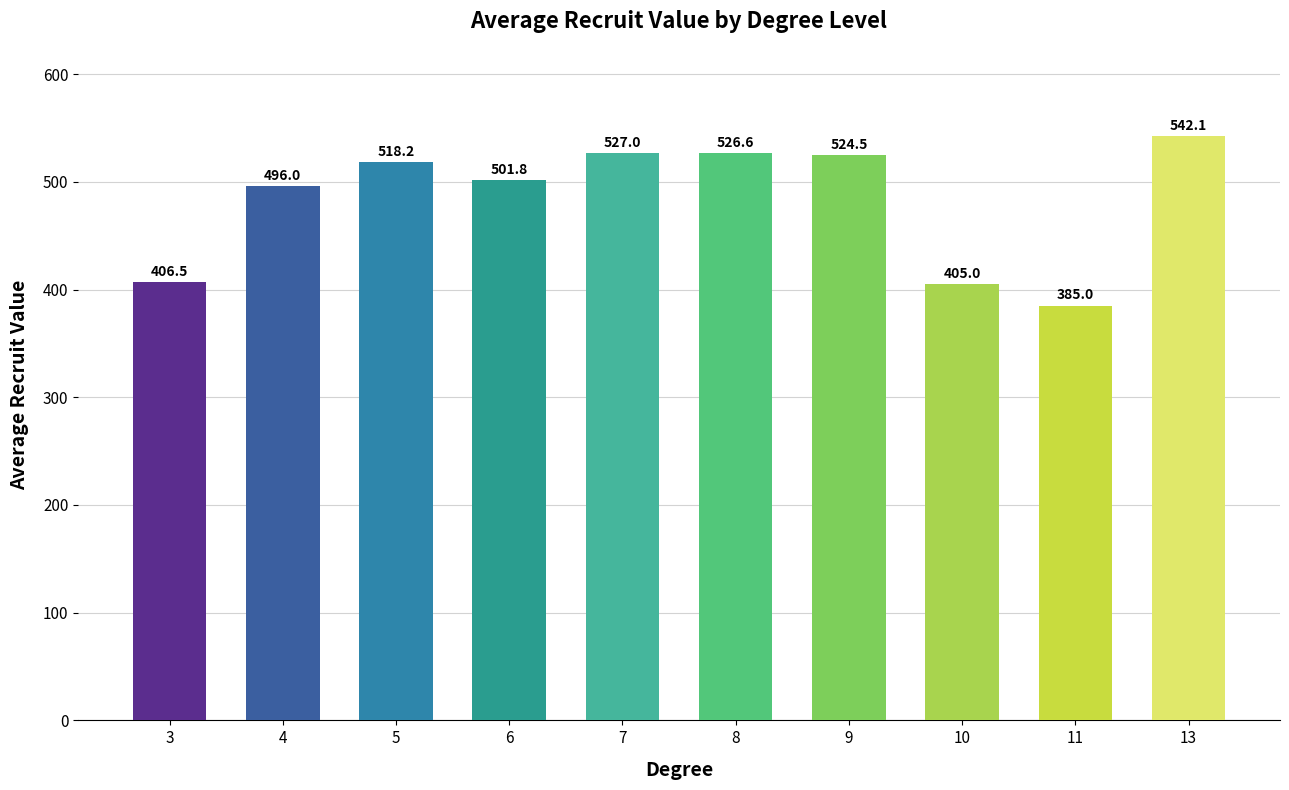

The chart shows a value of 406.5 at 3. True or false?

True